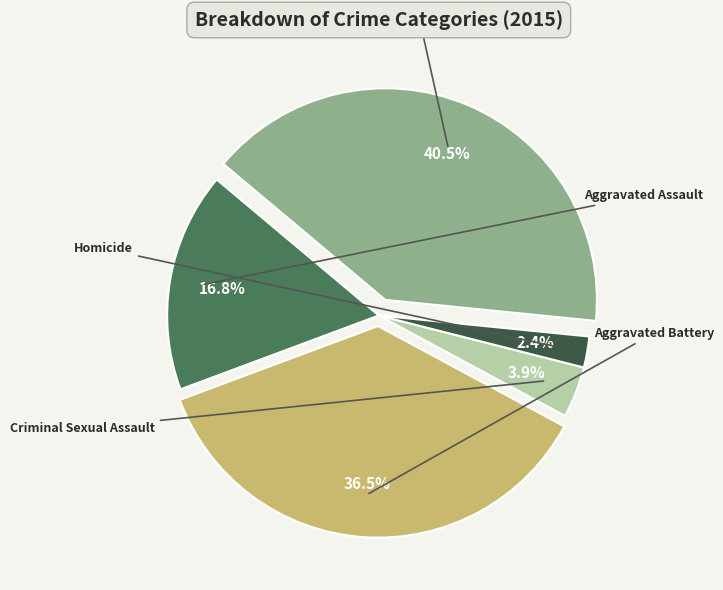

Is there any slice that represents more than half of the pie?

No